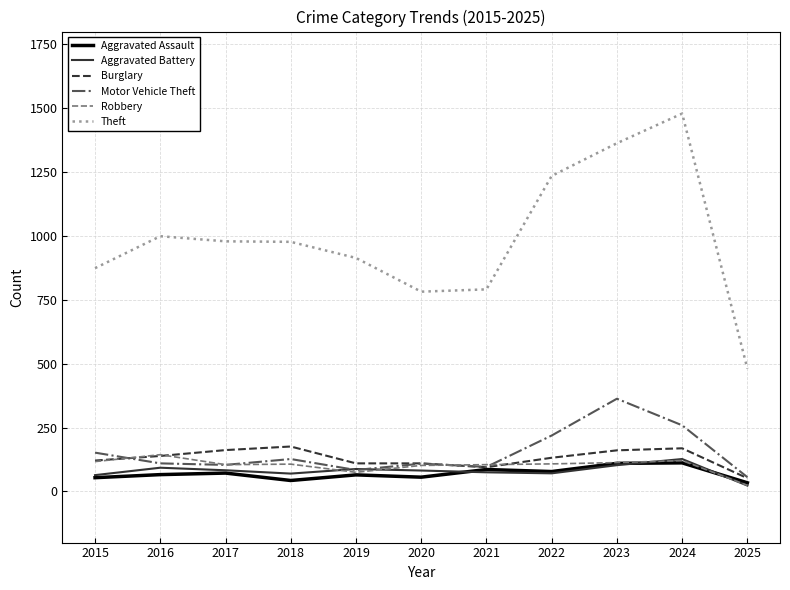

What is the sum of all Aggravated Assault values?

776